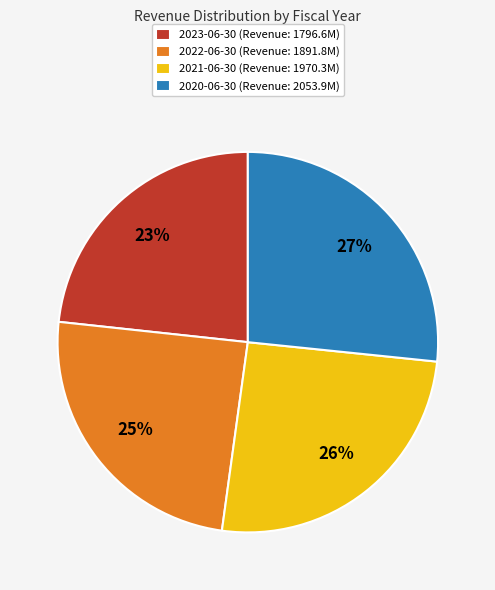

Which slice is the largest?

2020-06-30